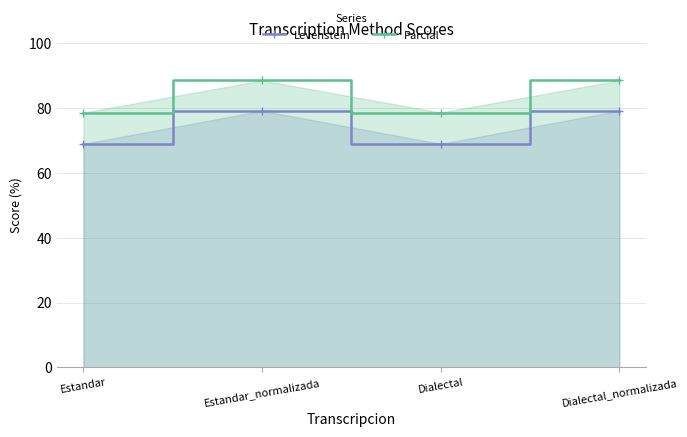

Which has a higher value, Estandar_normalizada or Dialectal_normalizada?

Estandar_normalizada